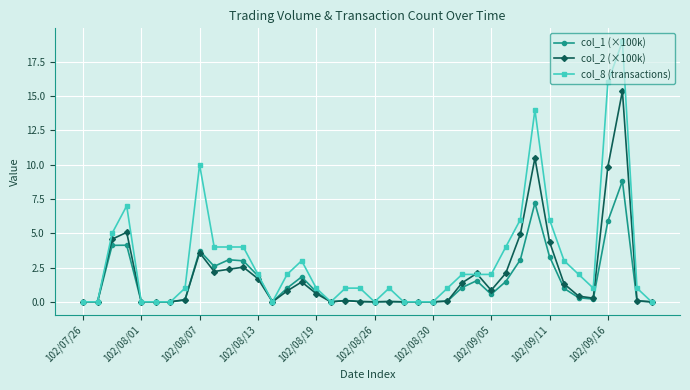

What are all the series names shown in the legend?

col_1 (×100k), col_2 (×100k), col_8 (transactions)